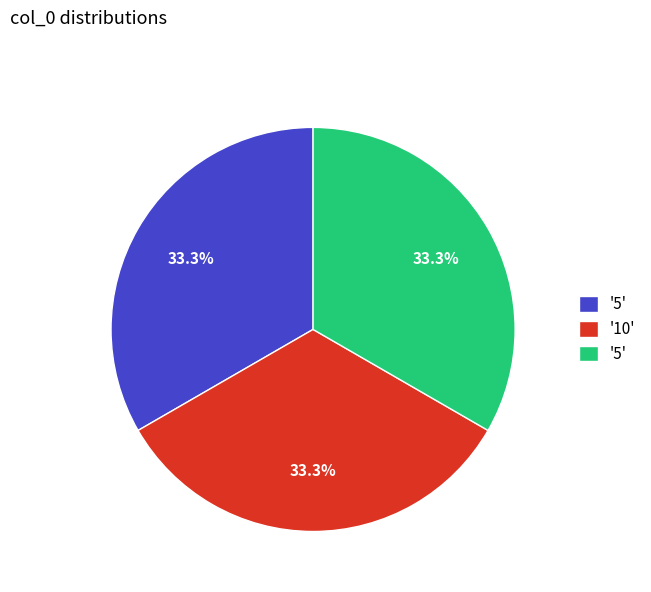

Is there any slice that represents more than half of the pie?

No